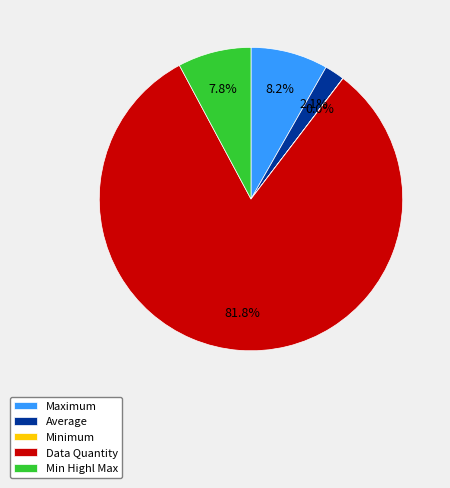

What is the largest slice in the pie chart?

Data Quantity